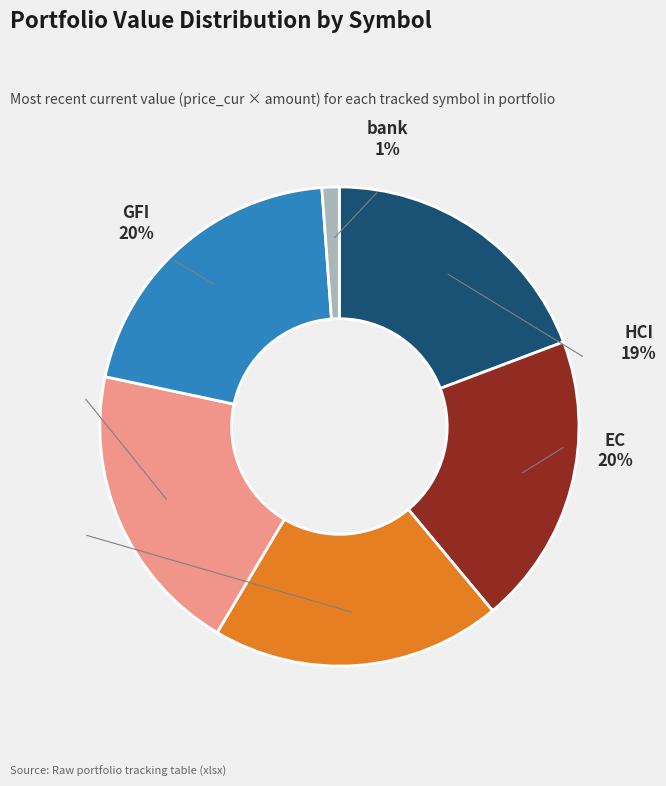

Approximately how many times larger is the value at bank compared to KGEI?

0.1